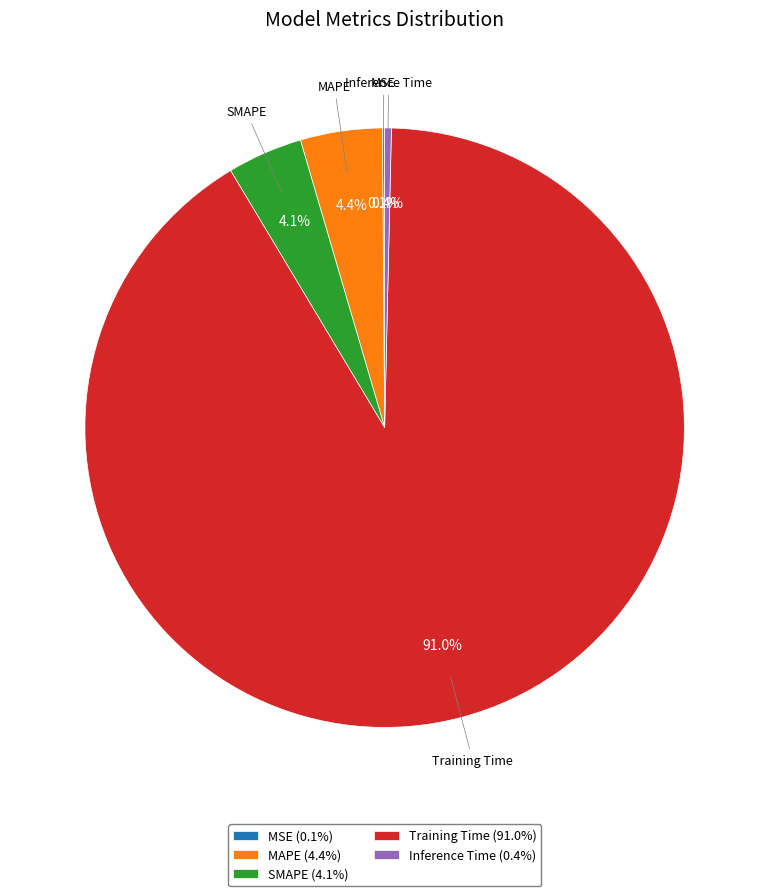

Does any single category account for the majority?

Yes